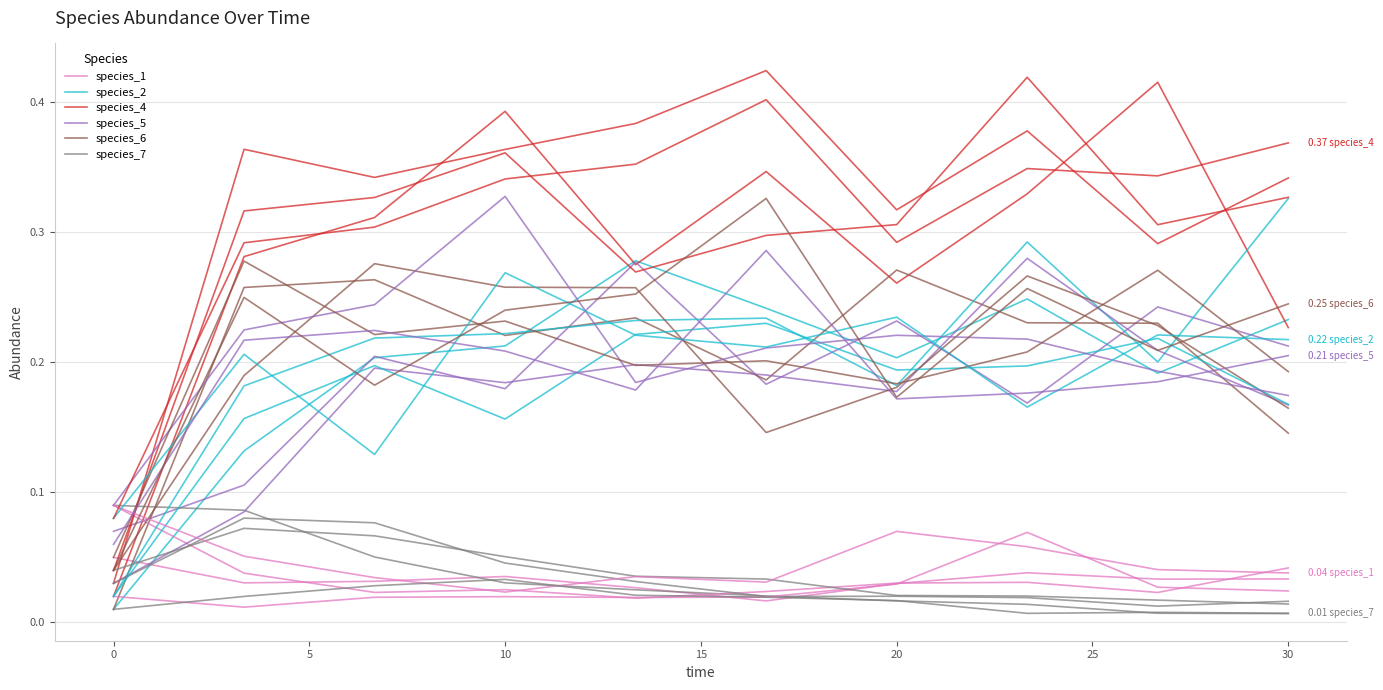

How many interior local peaks does the species_6 series have?

3